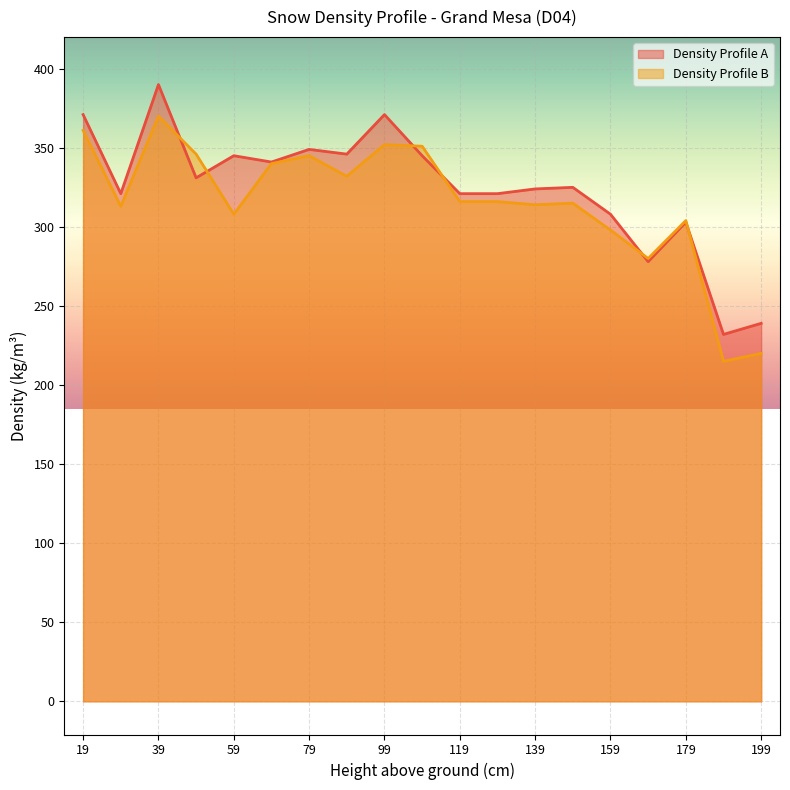

Reading right to left, extract all data points from this chart.

Density Profile A: 19=371	29=321	39=390	49=331	59=345	69=341	79=349	89=346	99=371	109=345	119=321	129=321	139=324	149=325	159=308	169=278	179=303	189=232	199=239
Density Profile B: 19=361	29=313	39=370	49=346	59=308	69=340	79=345	89=332	99=352	109=351	119=316	129=316	139=314	149=315	159=298	169=280	179=304	189=215	199=220